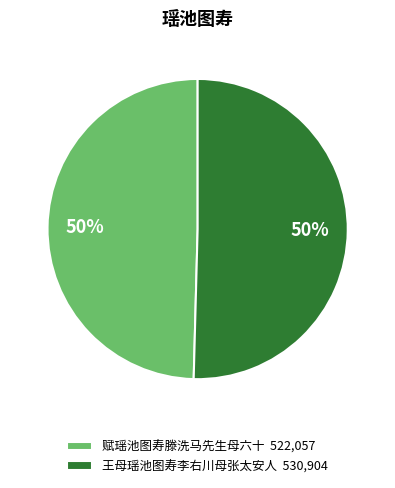

Do 赋瑶池图寿滕洗马先生母六十 522,057 and 王母瑶池图寿李右川母张太安人 530,904 together represent more than half of the pie?

Yes